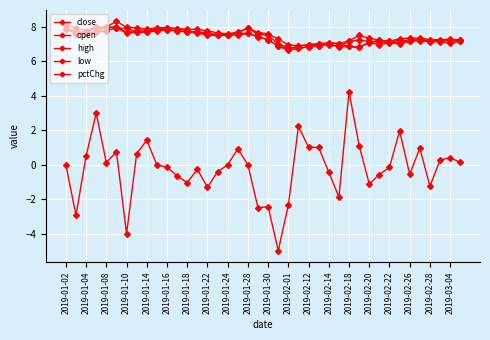

True or false: pctChg and close intersect in this chart.

False